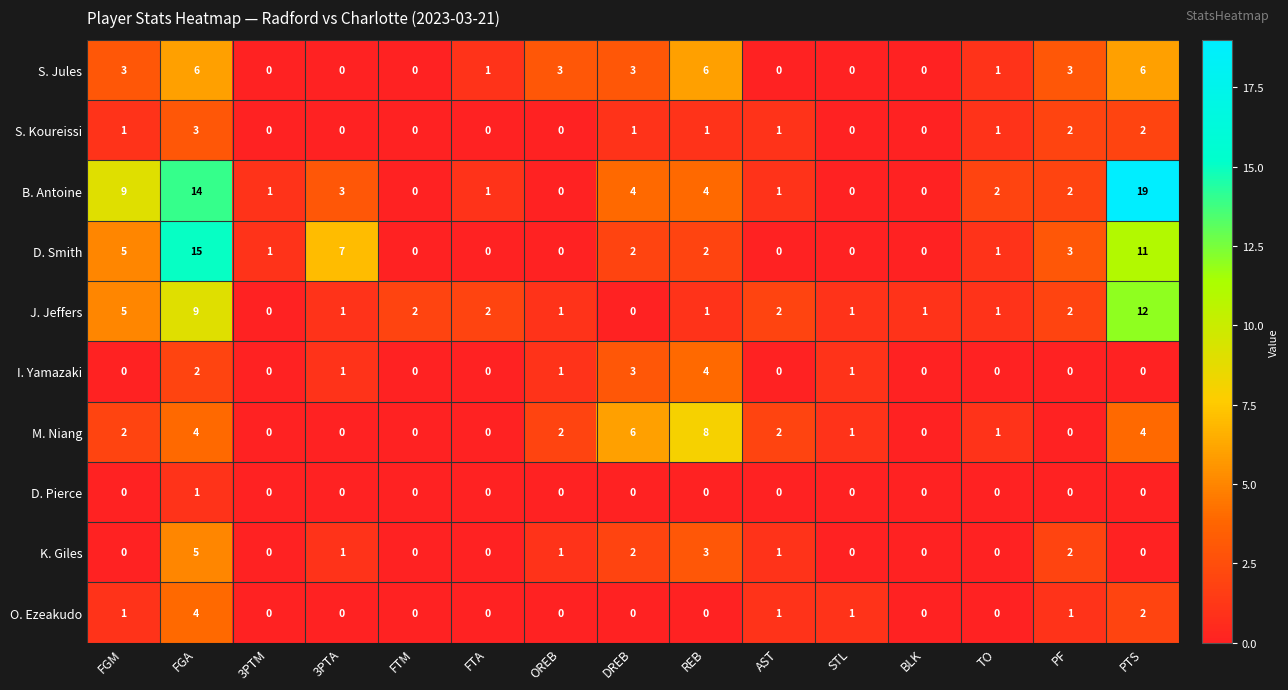

Count the number of categories in the chart.

15